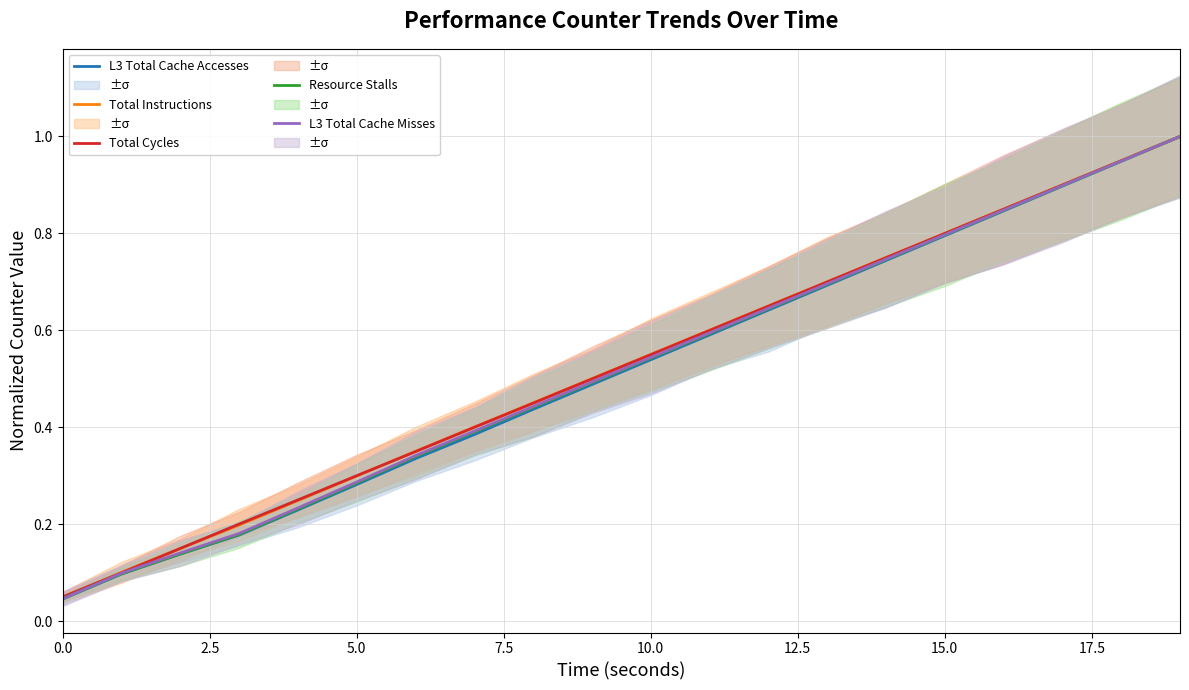

True or false: Total Instructions and Resource Stalls cross at least once.

False